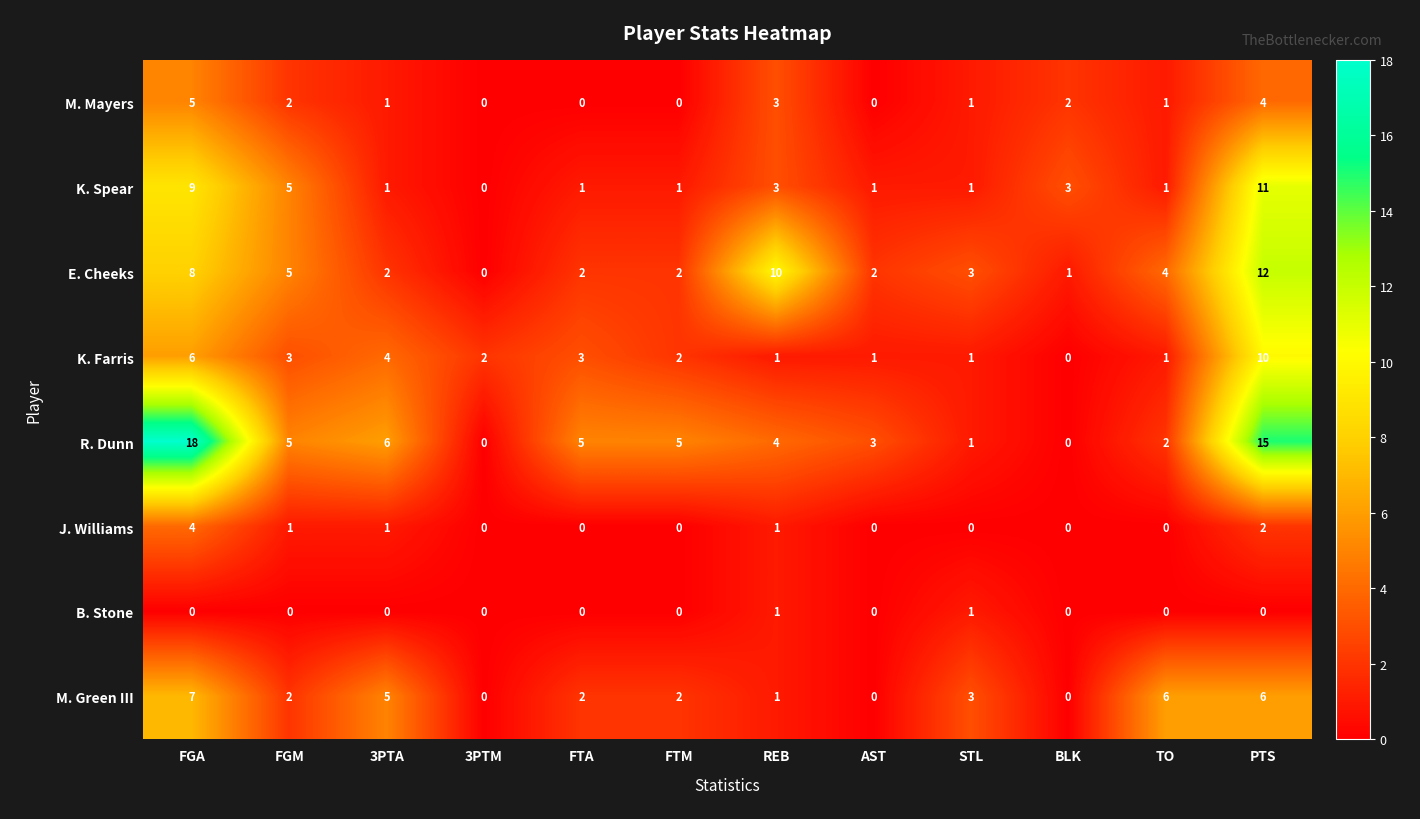

What is the total value across all series at BLK?

6